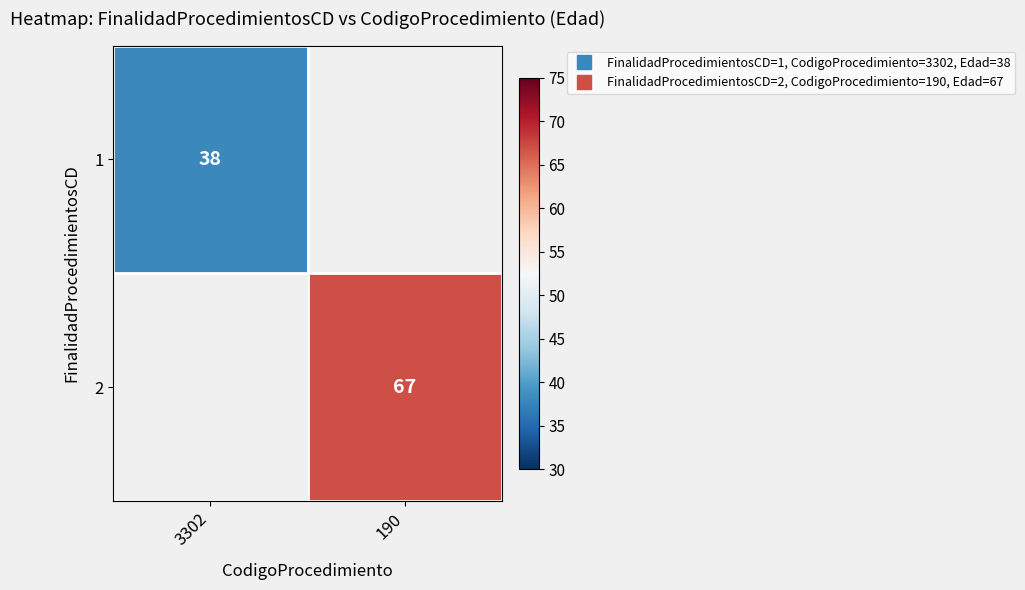

Which category has the highest value in the 2 series?

3302